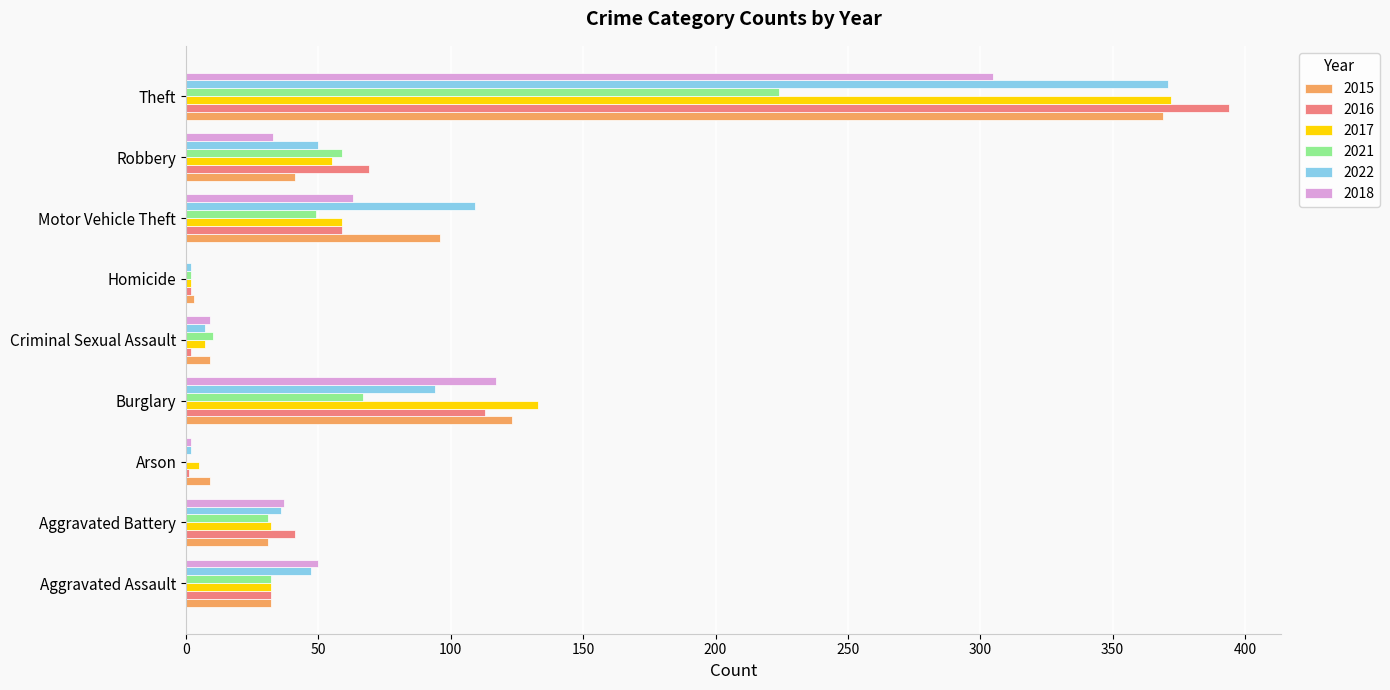

Count the number of data series in this chart.

6